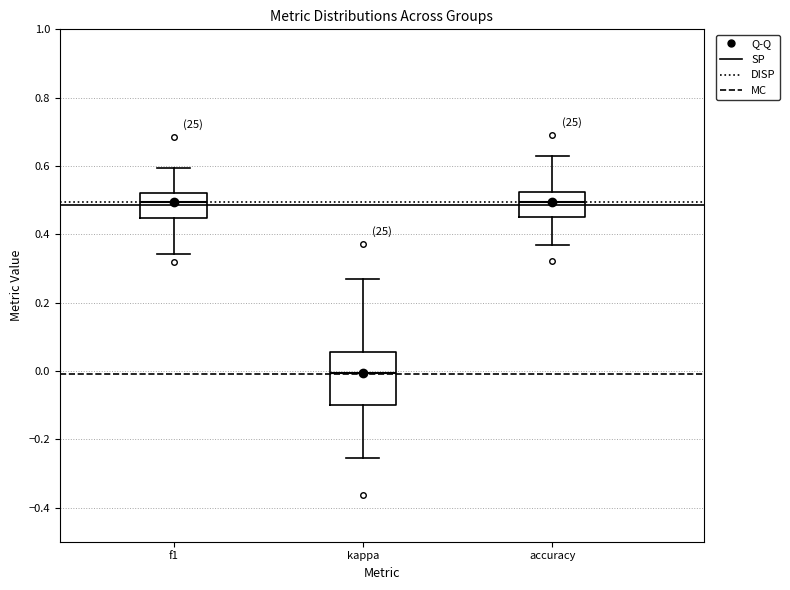

Reading left to right, read every box against the y-axis: the position of its median line, the range the box covers, and the ends of its whiskers. The values are not printed on the chart, so give them approximately, as read against the axis.

f1: median 0.50, box 0.44 to 0.52, whiskers 0.34 to 0.60
kappa: median 0.00, box -0.10 to 0.06, whiskers -0.26 to 0.26
accuracy: median 0.50, box 0.46 to 0.52, whiskers 0.36 to 0.62